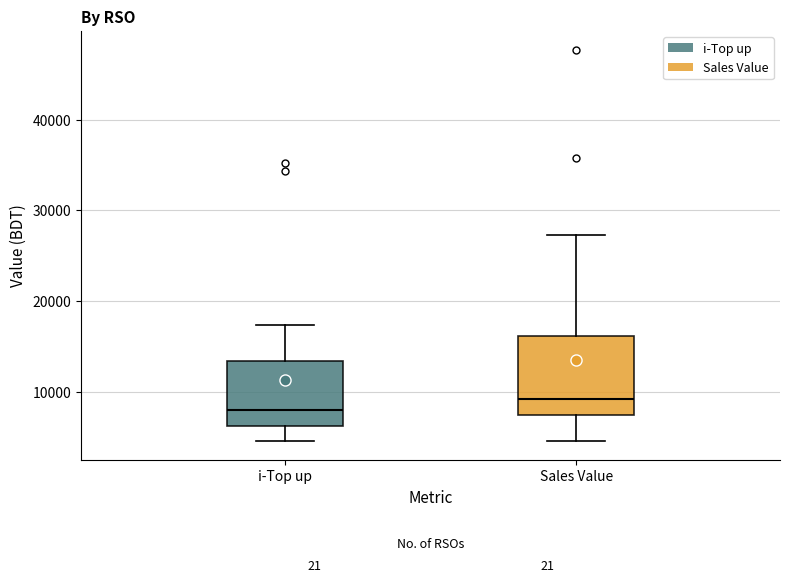

Reading left to right, transcribe this box plot: for each box, give where its median line is, the range the box spans, and where its two whiskers end, as read against the y-axis. The values are not printed on the chart, so give them approximately, as read against the axis.

i-Top up: median 8000, box 6000 to 13000, whiskers 5000 to 17000
Sales Value: median 9000, box 7000 to 16000, whiskers 5000 to 27000